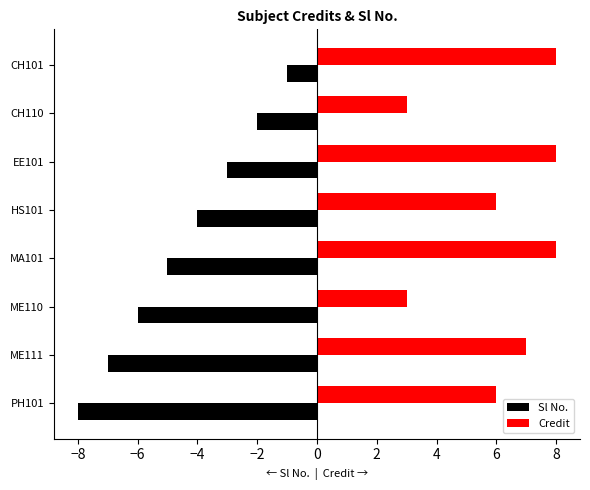

Which series has the largest total across all categories?

Credit